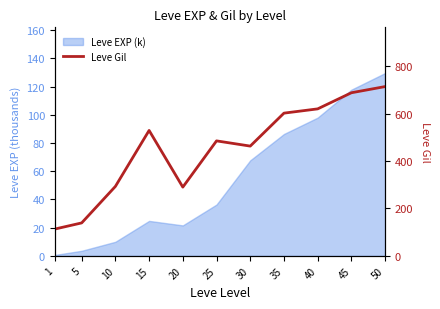

The value at 30 is 463. True or false?

True